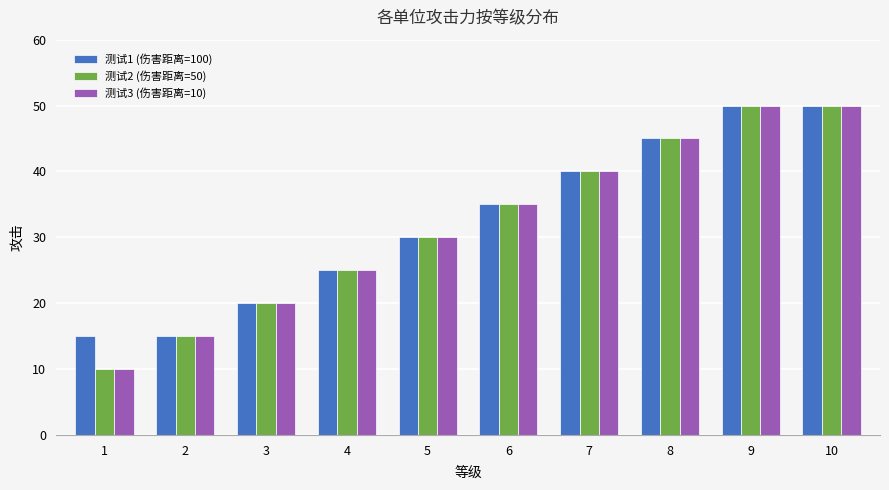

True or false: 测试1 (伤害距离=100) has a value of 21 at 1.

False